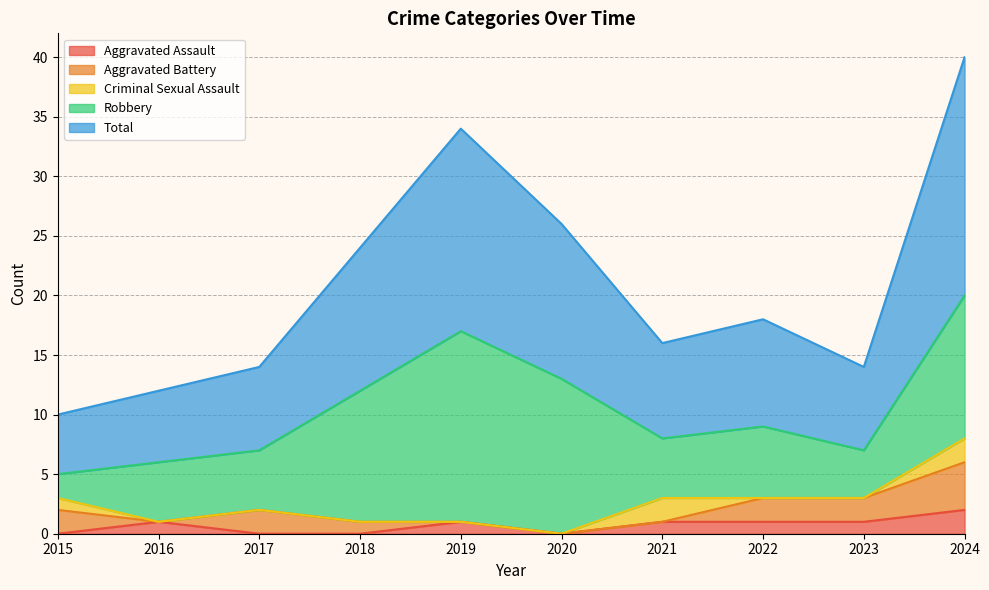

What is the difference between the maximum and minimum values in the Criminal Sexual Assault series?

2